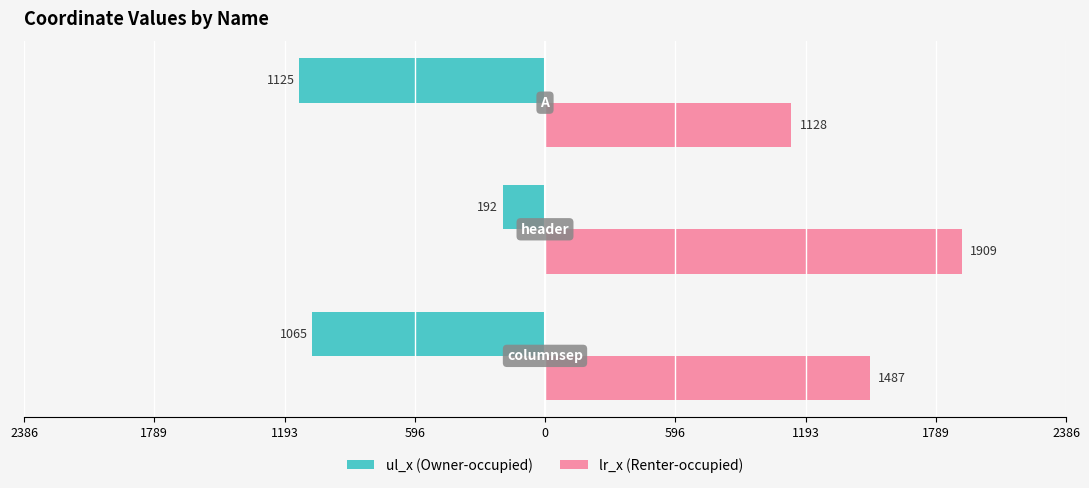

The value of lr_x at 2386 is 752. True or false?

False